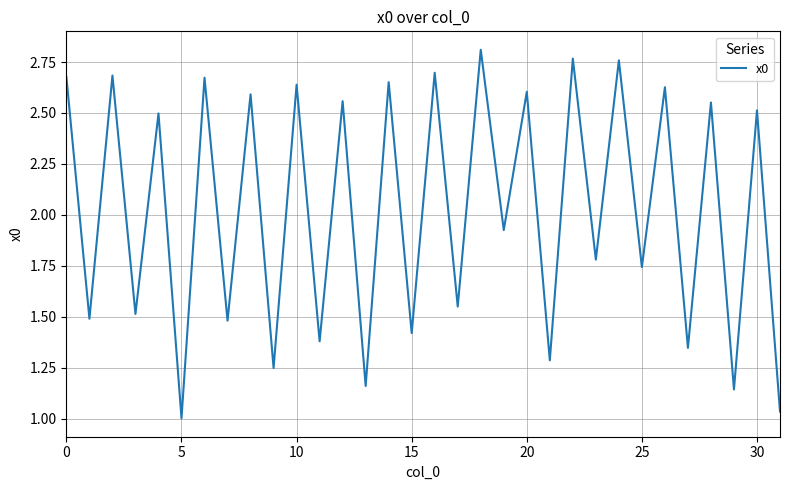

What is the difference between the maximum and minimum values?

1.8